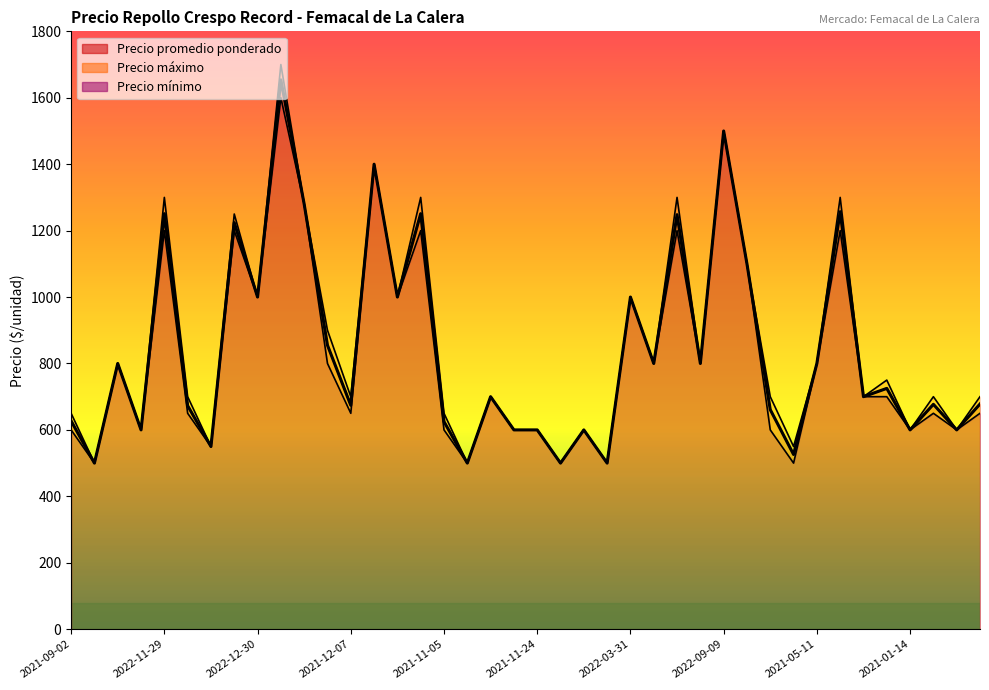

What is the sum of all Precio promedio ponderado values?

33636